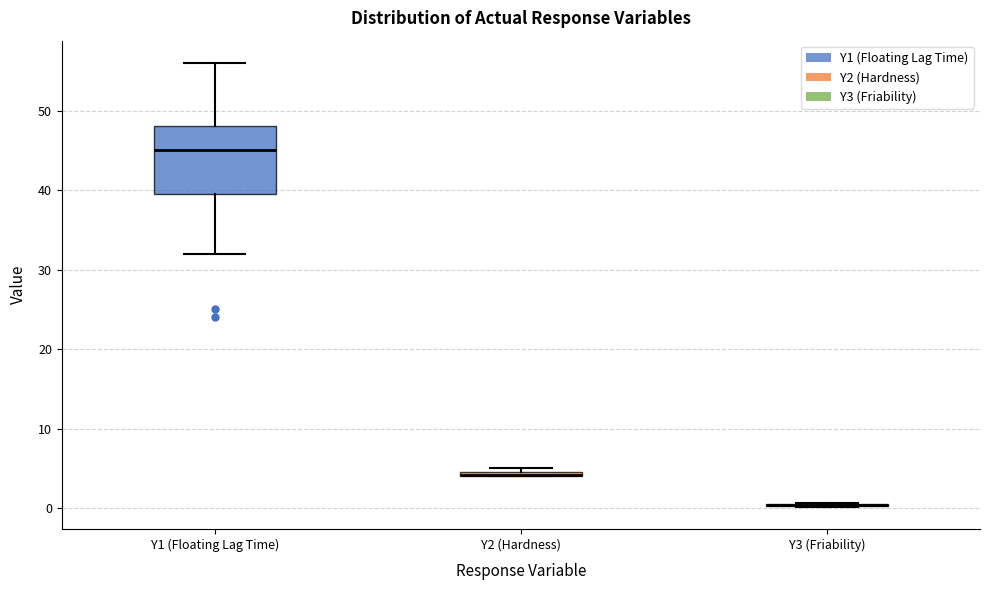

Which box is the tallest, from its lower edge to its upper edge?

Y1 (Floating Lag Time)